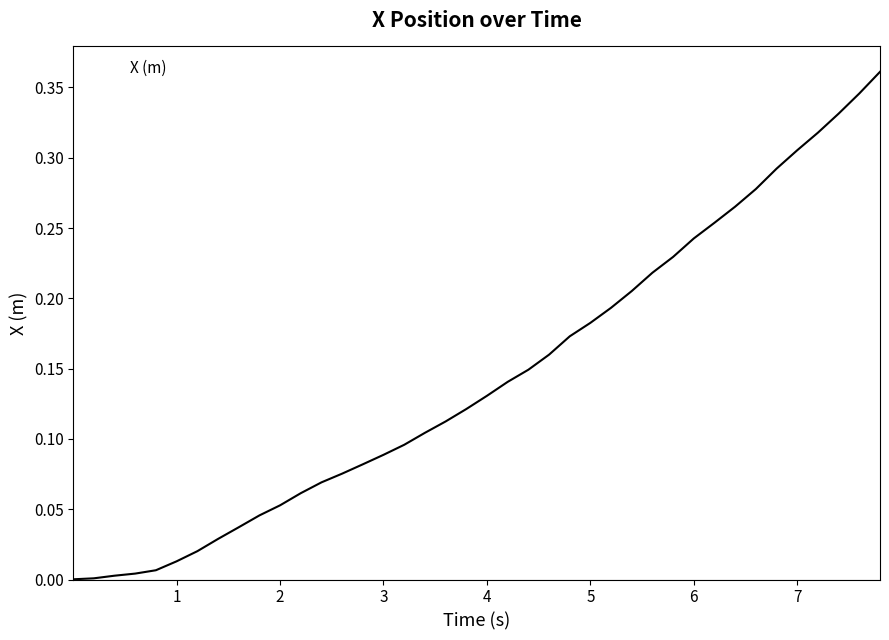

Where is the data nearest to the value 0?

0.001